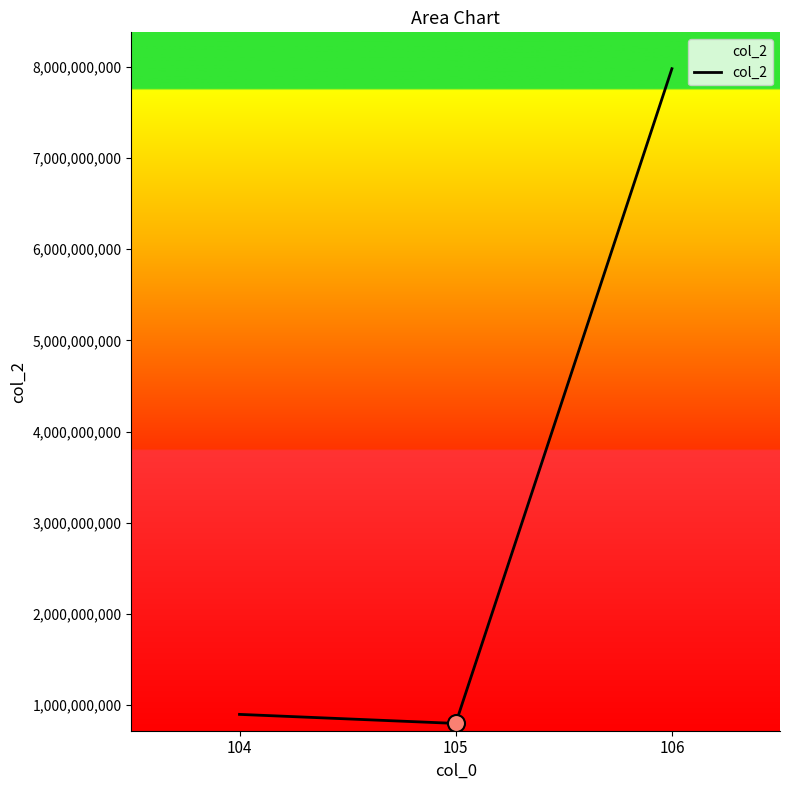

Between 105 and 106, which is larger?

106